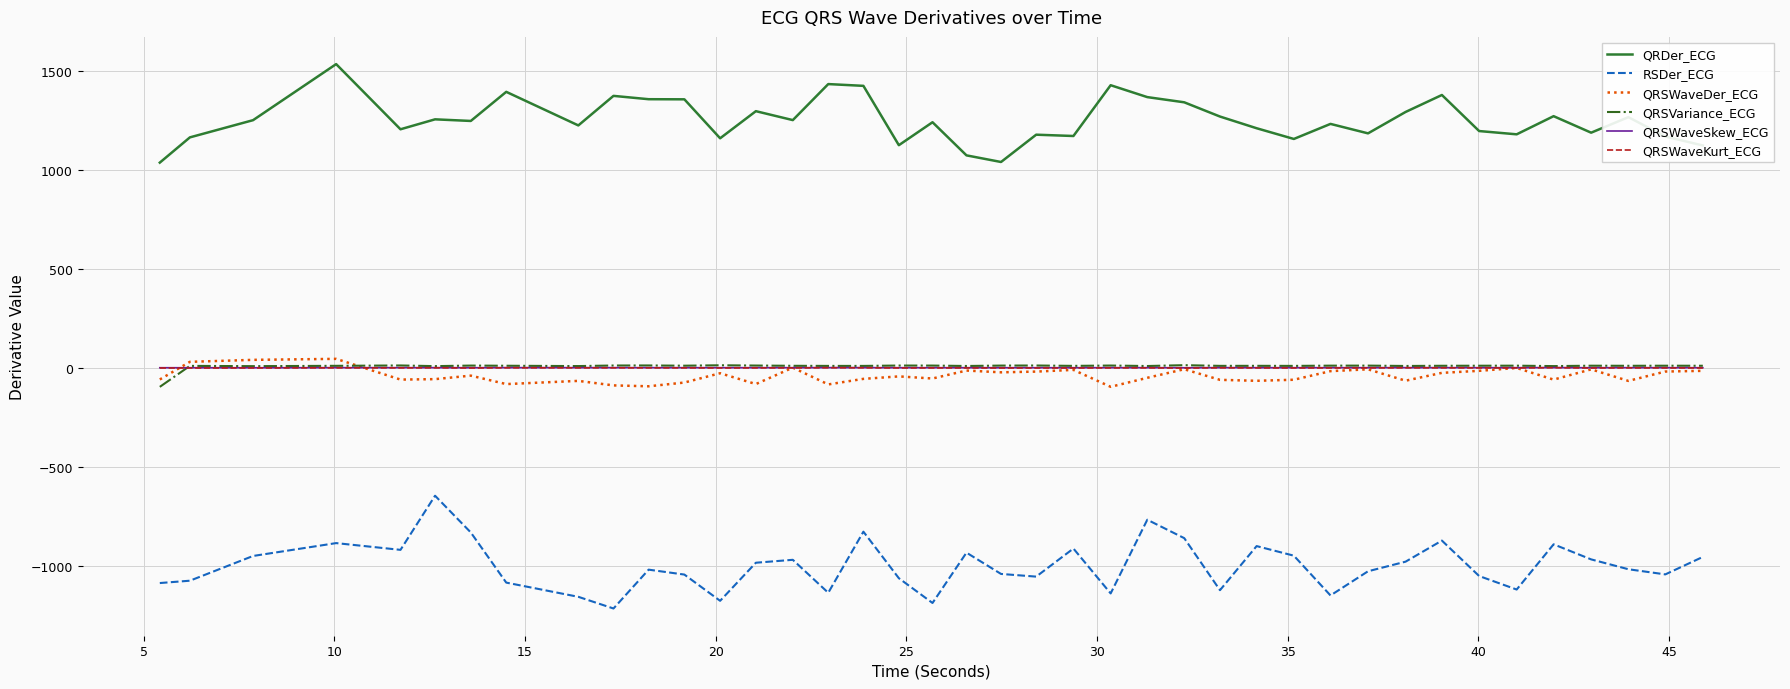

What is the smallest value displayed?

-1213.6